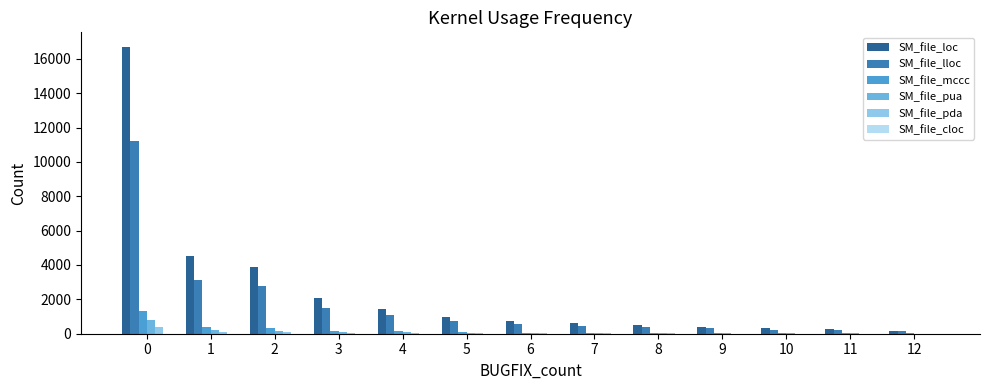

Is the value of SM_file_mccc at 2 greater than the value of SM_file_lloc at 3?

No